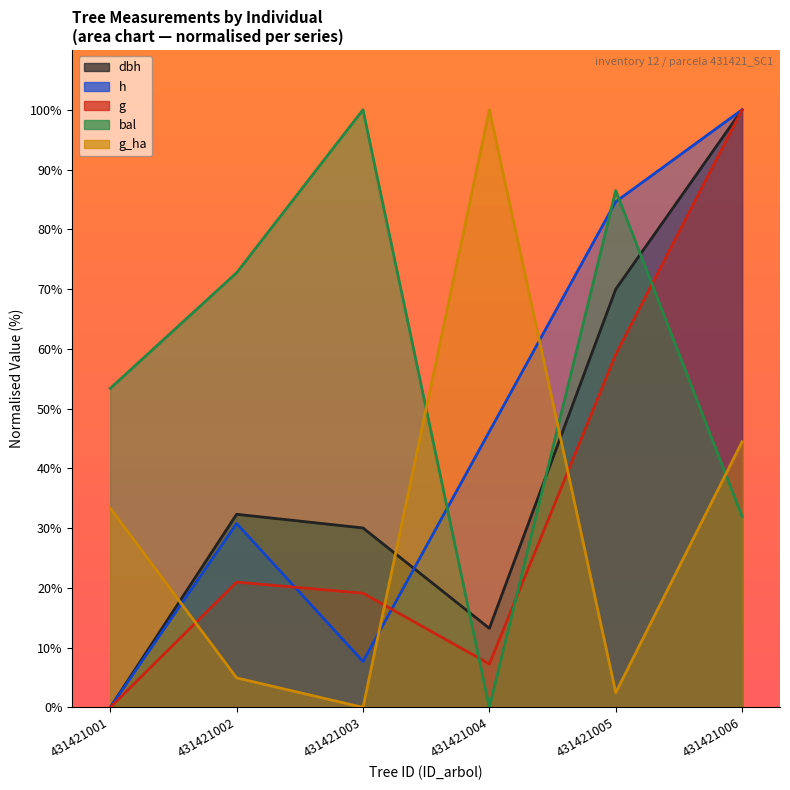

Between which two adjacent categories do h and g_ha first intersect?

431421001 and 431421002